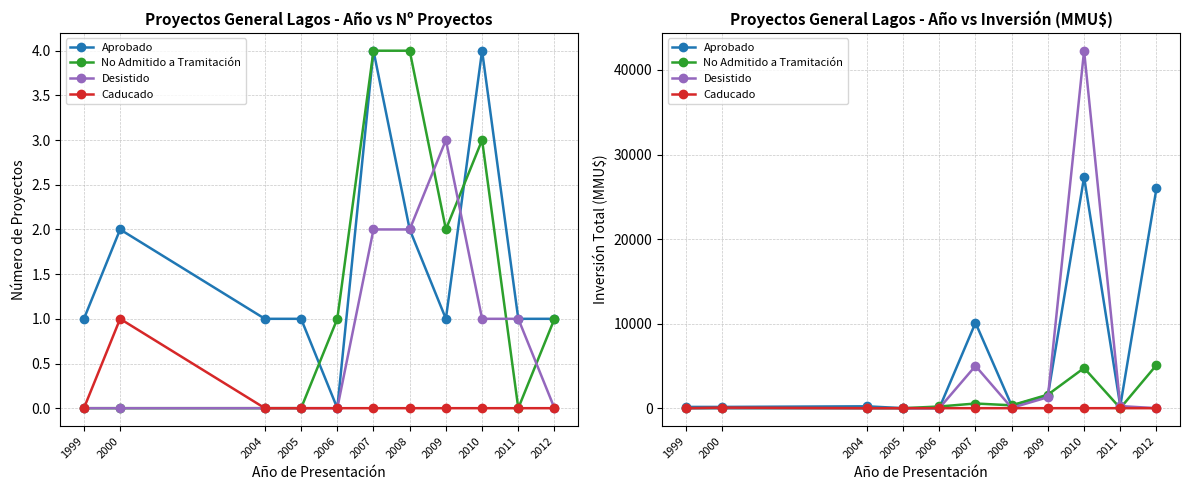

Rank the categories by Caducado value from highest to lowest.

2000, 1999, 2004, 2005, 2006, 2007, 2008, 2009, 2010, 2011, 2012